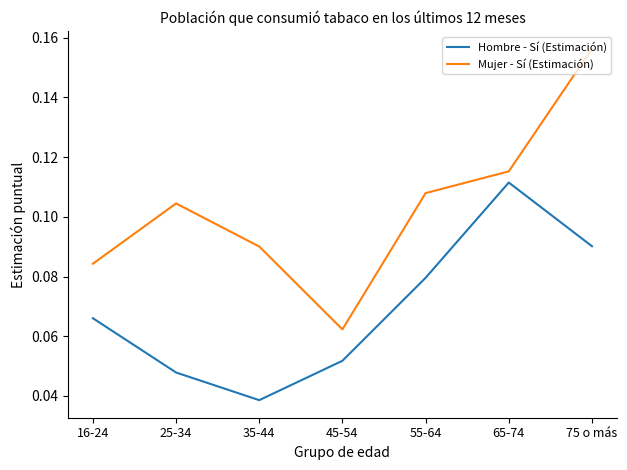

What is the sum of all Hombre - Sí (Estimación) values?

0.5